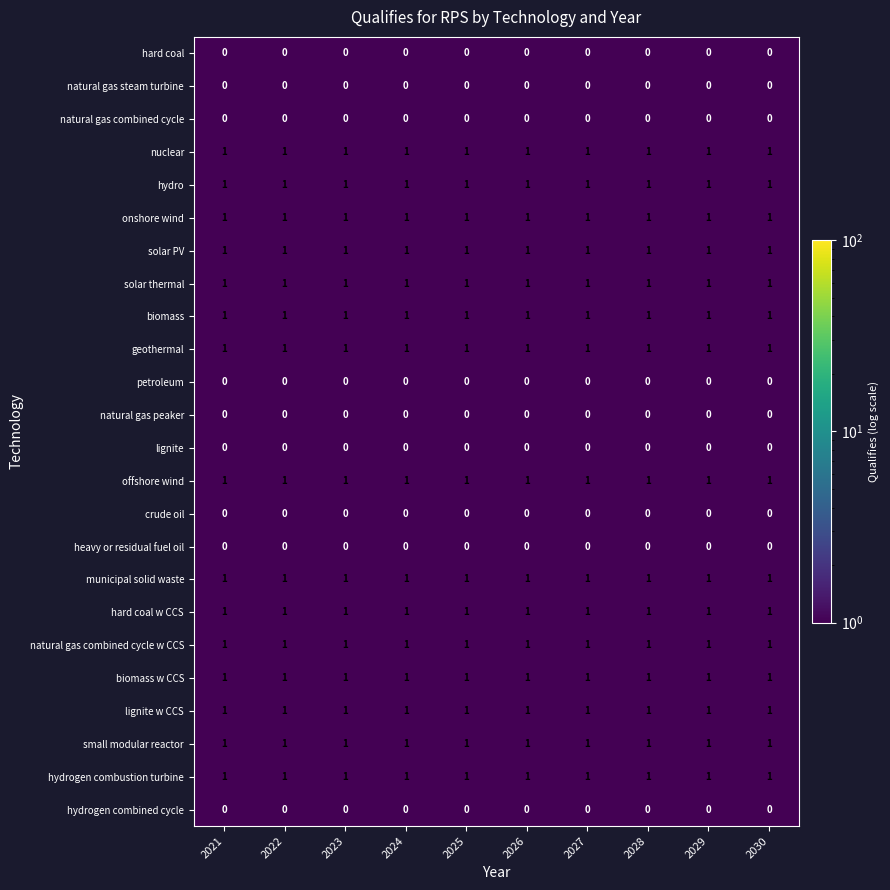

True or false: offshore wind has a value of 2 at 2030.

False